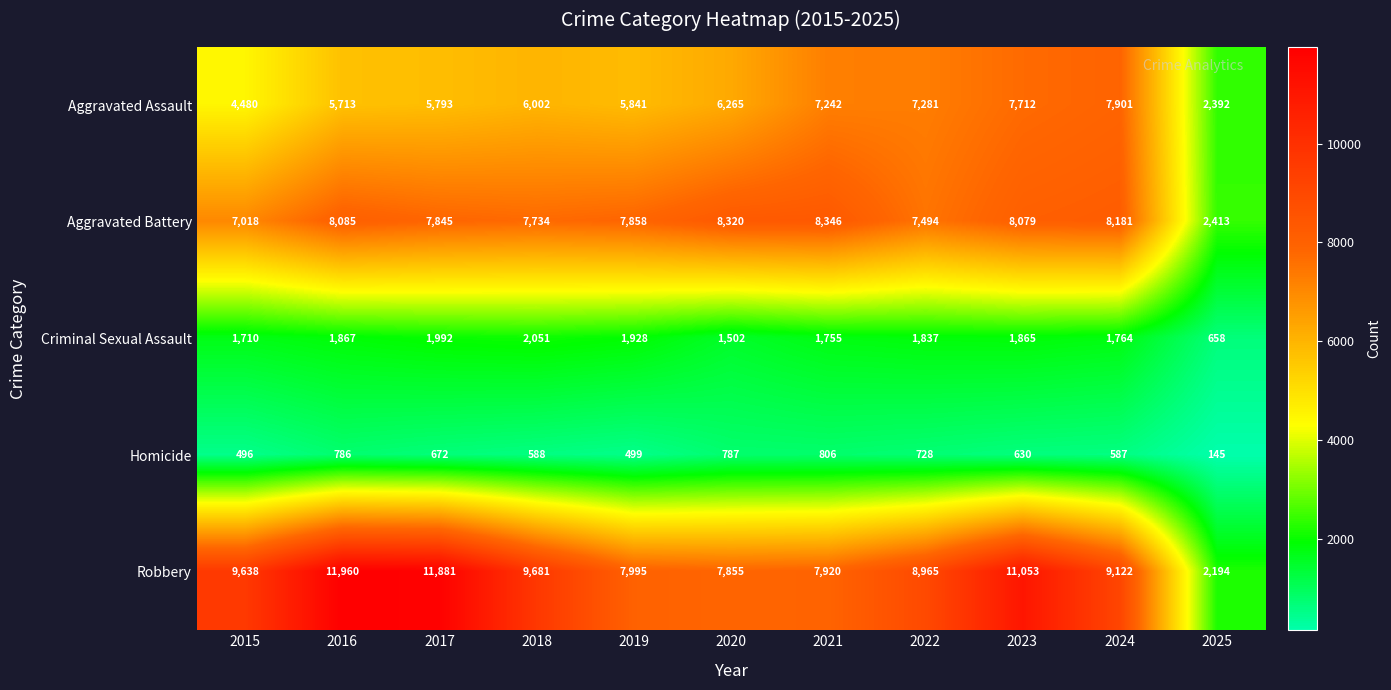

How many distinct data groups are displayed?

5